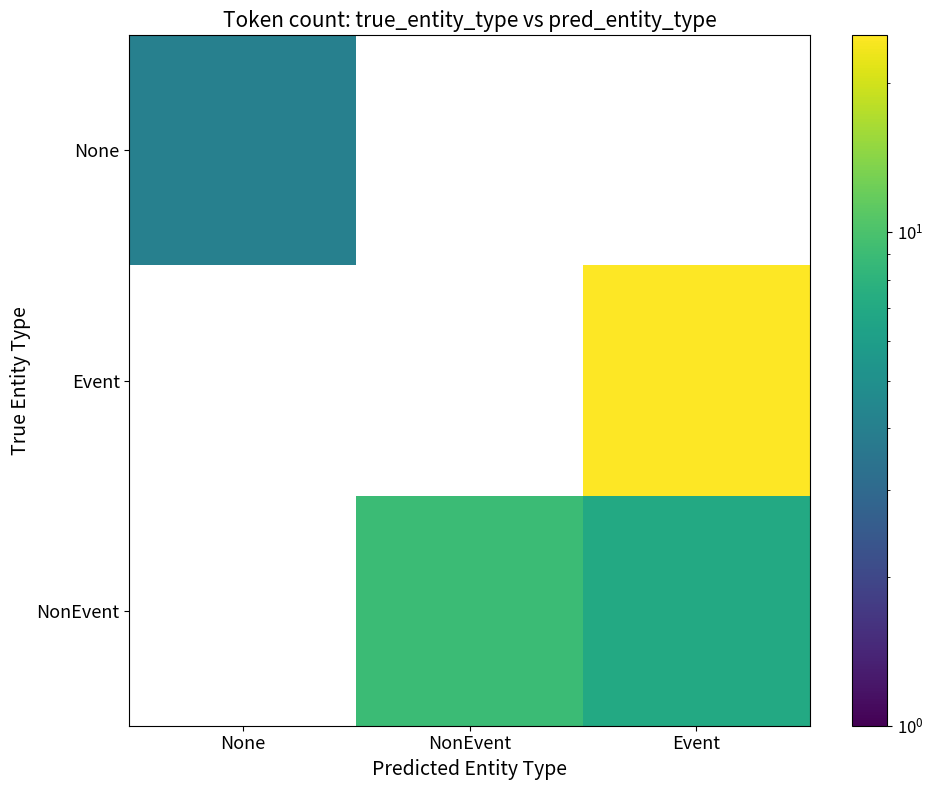

List the series in order of their overall mean, lowest first.

NonEvent, Event, None